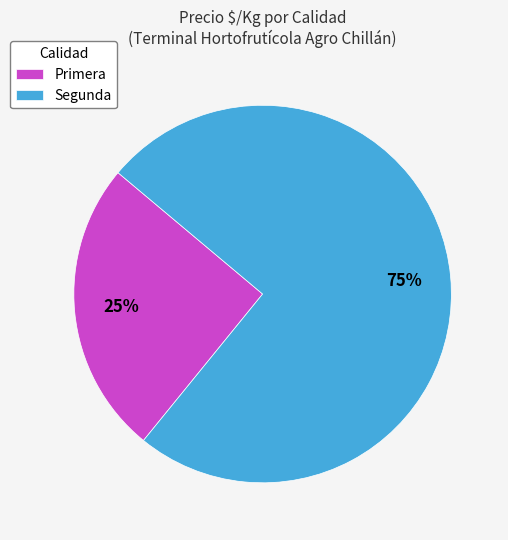

To the nearest percent, what is the average slice percentage?

50%